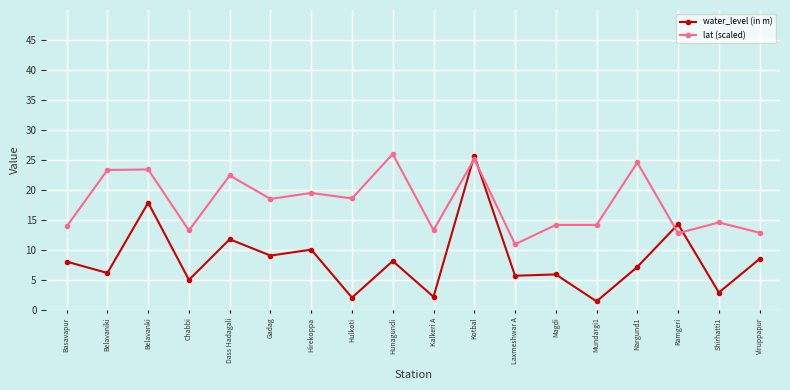

After their last crossing, which series has the higher values: lat (scaled) or water_level (in m)?

lat (scaled)